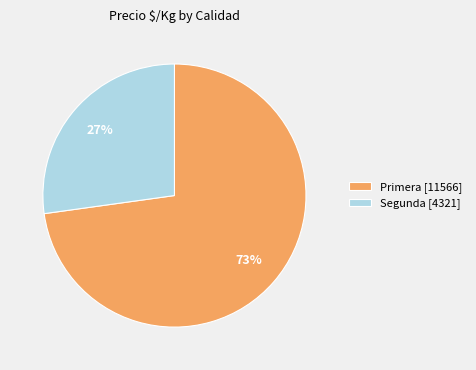

What percentage is the Primera [11566] slice, to the nearest percent?

73%